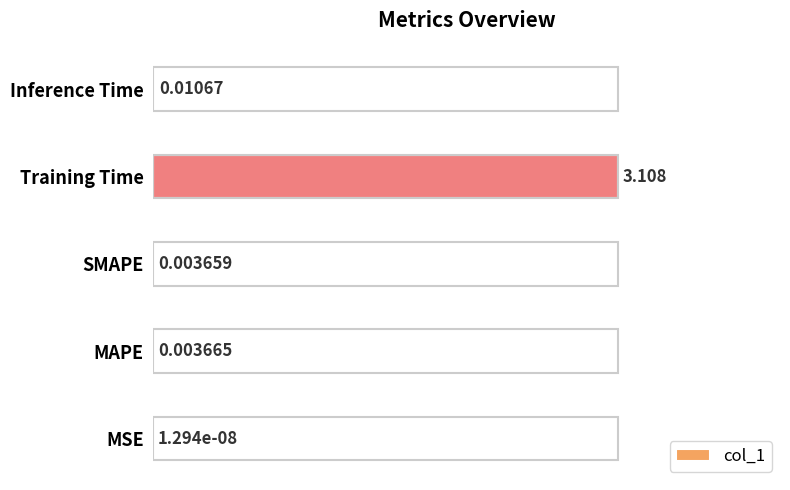

Are the bars horizontal?

Yes